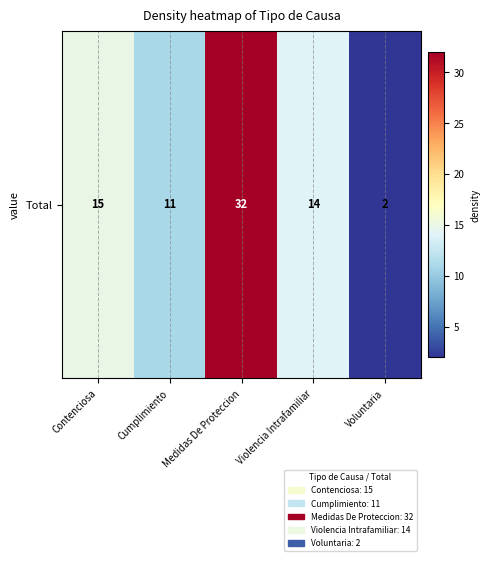

Which label corresponds to the largest value in the chart?

Medidas De Proteccion